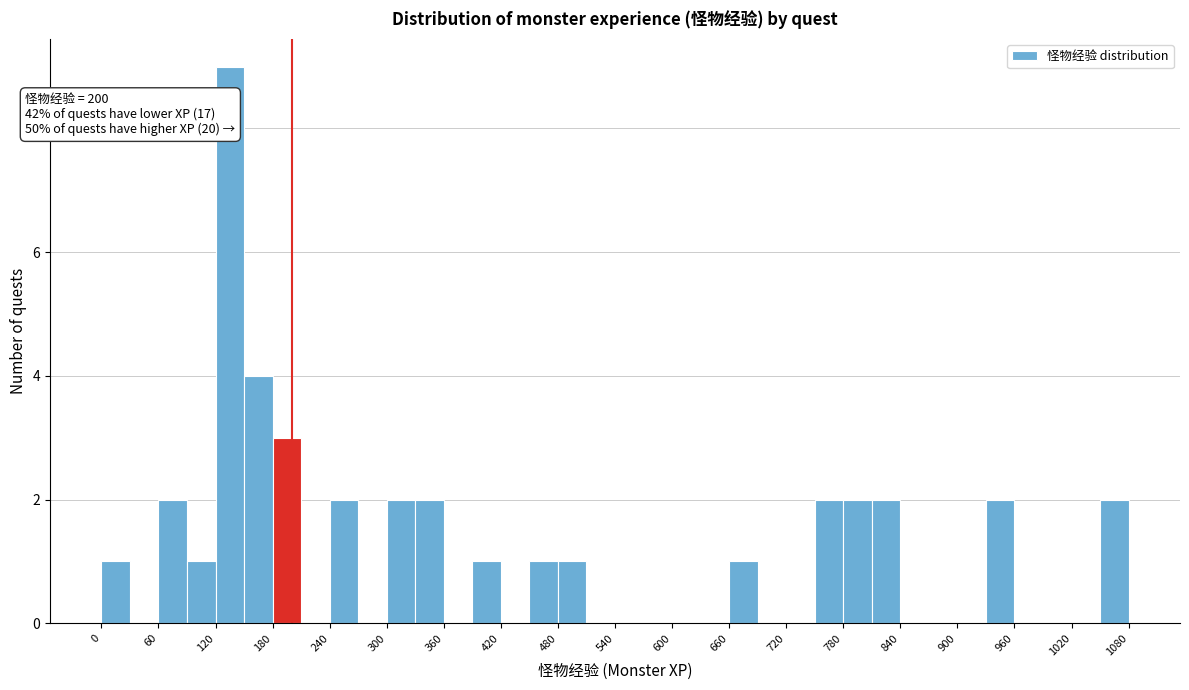

Read against the x-axis, roughly where is the centre of the tallest bar?

140